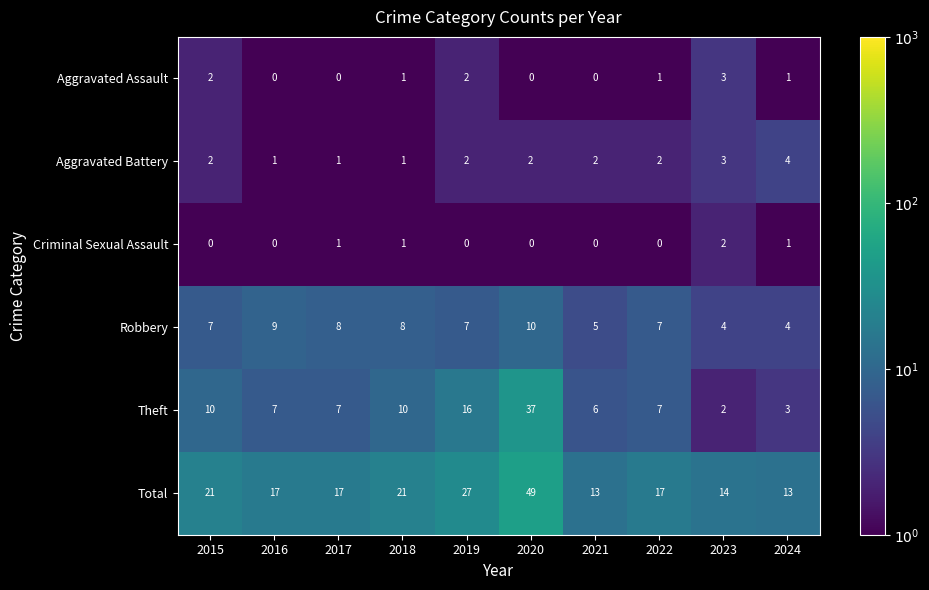

What is the greatest value displayed?

49